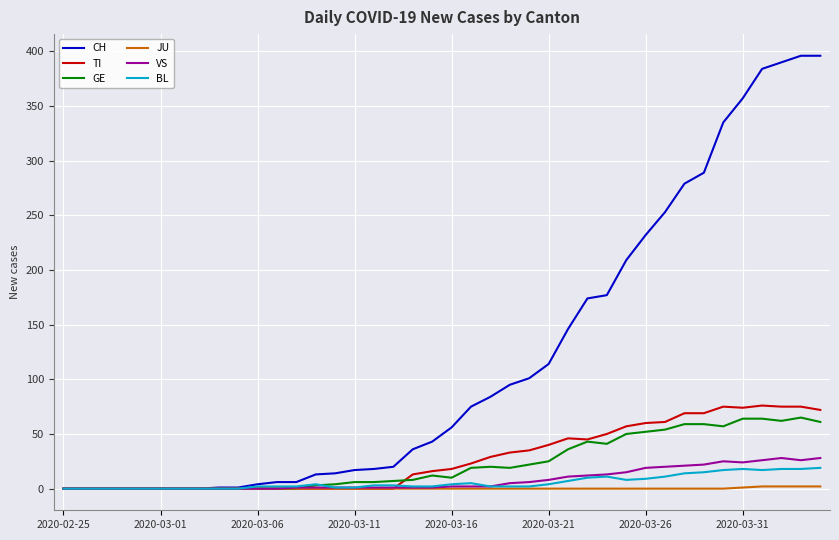

What is the greatest value displayed?

396